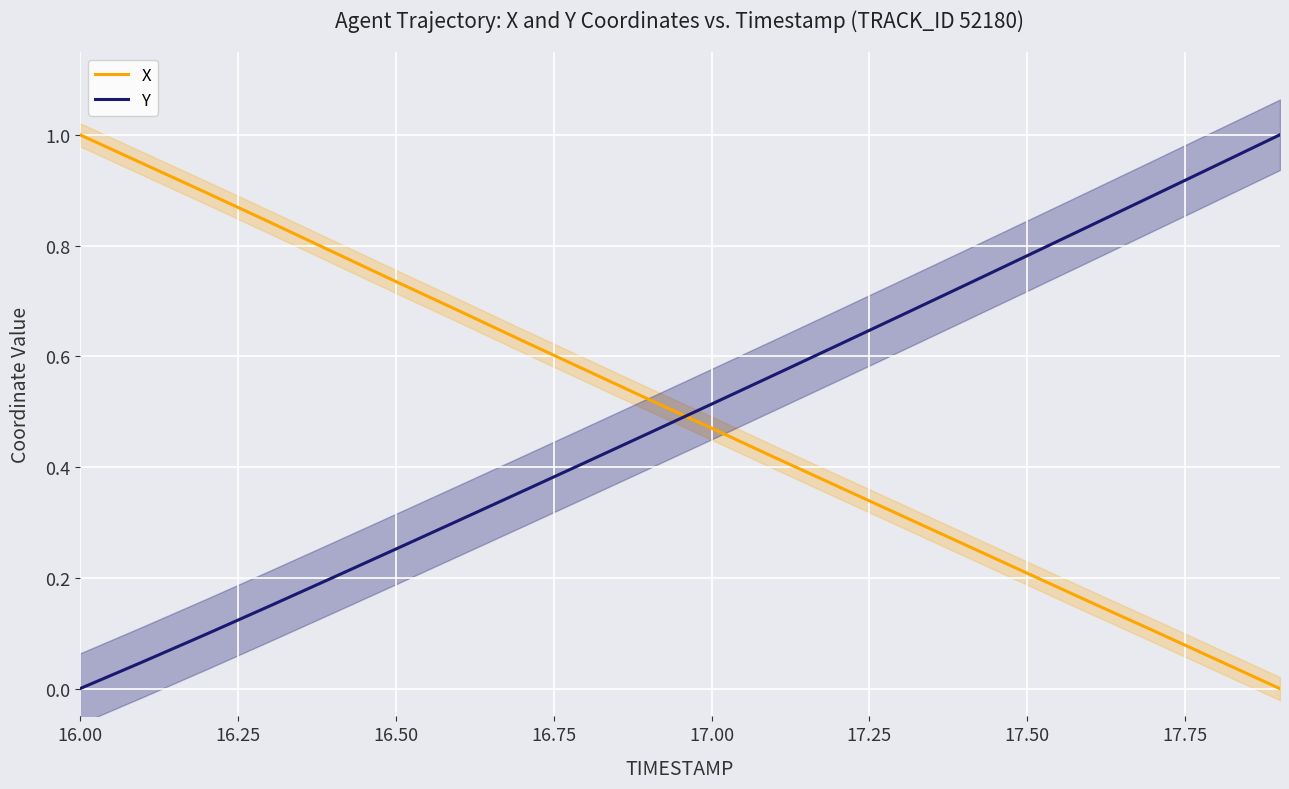

At which label does X reach its peak?

16.00